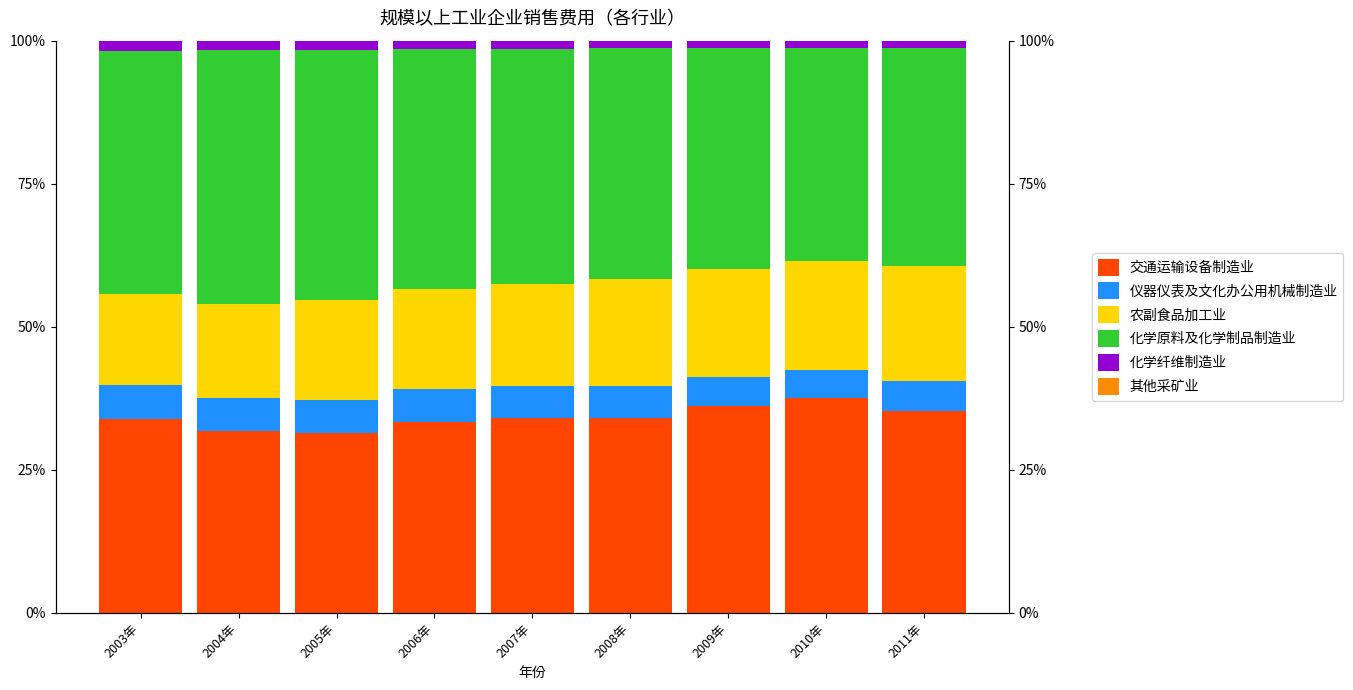

Which category has the lowest value in the 化学纤维制造业 series?

2009年